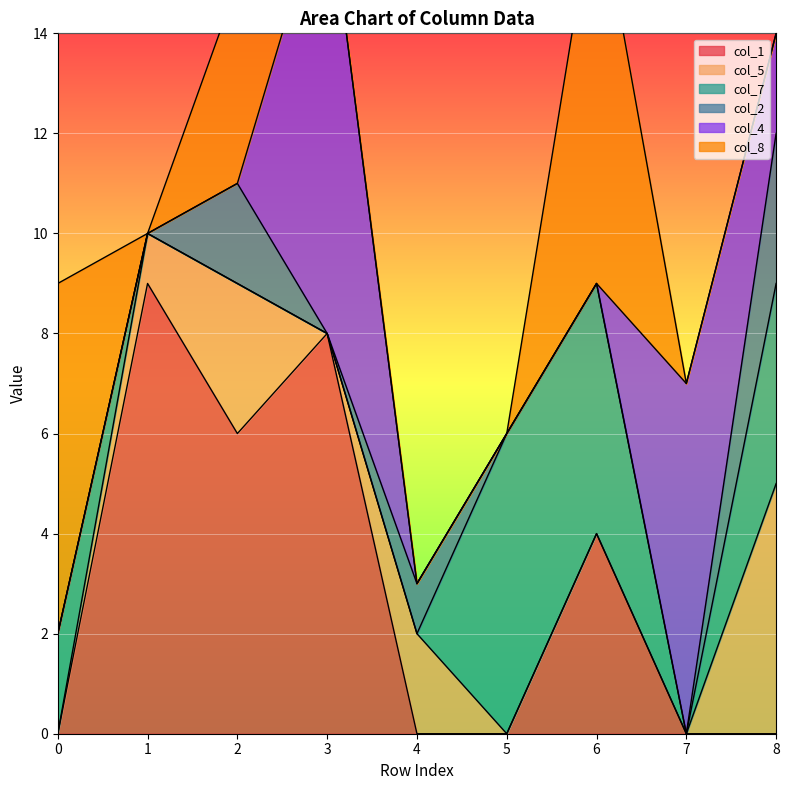

Between 2 and 5, which series saw the biggest shift?

col_1